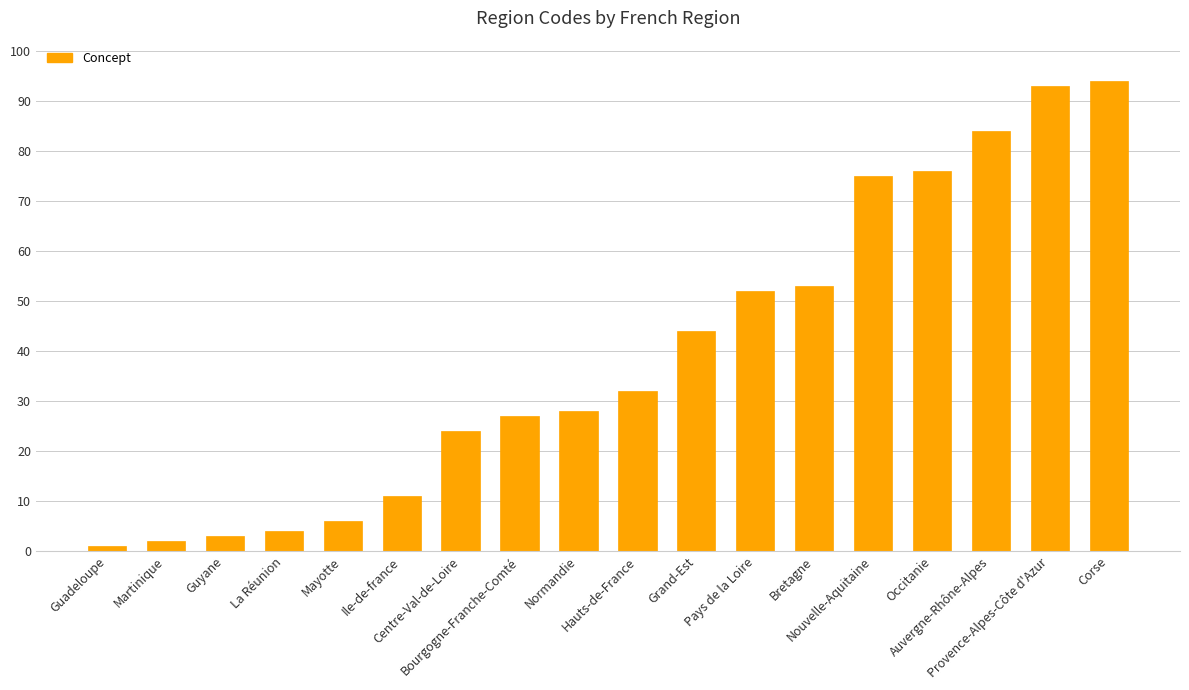

Approximately how many times larger is the value at Martinique compared to Ile-de-france?

0.2